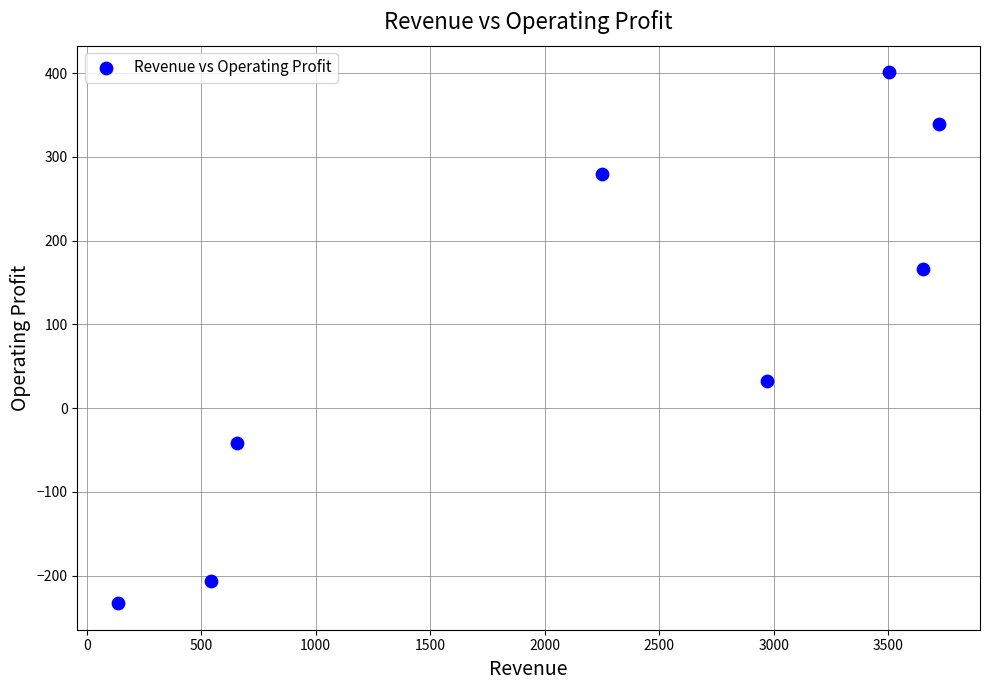

What Y value in the scatter plot is closest to 84?

32